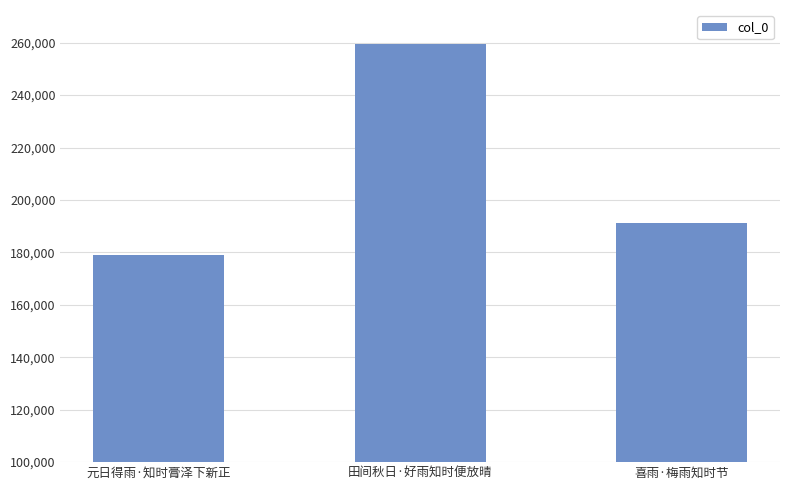

Read the value at 田间秋日·好雨知时便放晴.

259496